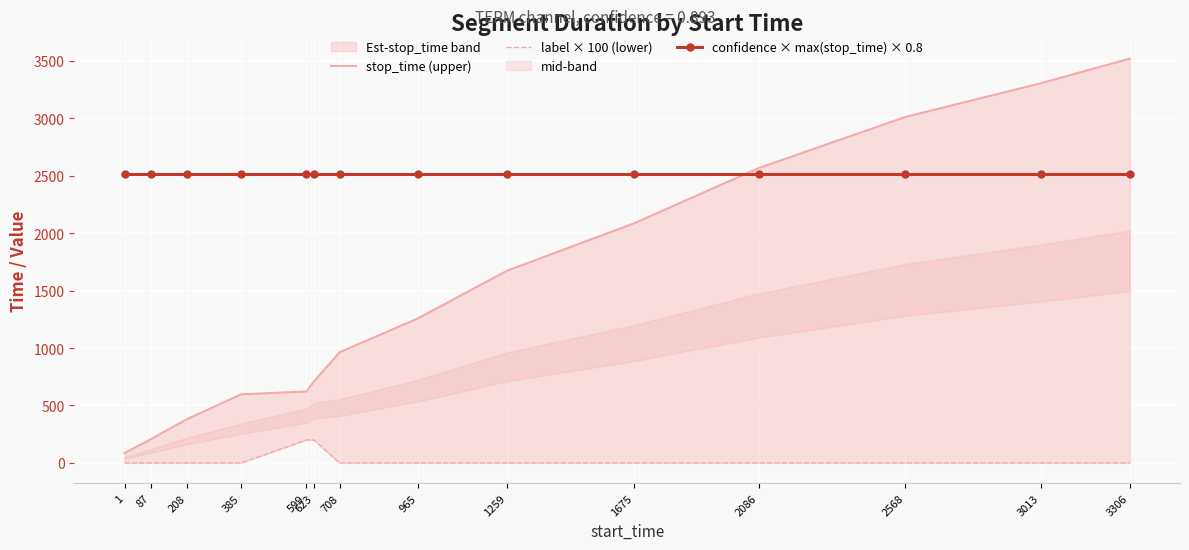

True or false: stop_time (upper) and label × 100 (lower) intersect in this chart.

False